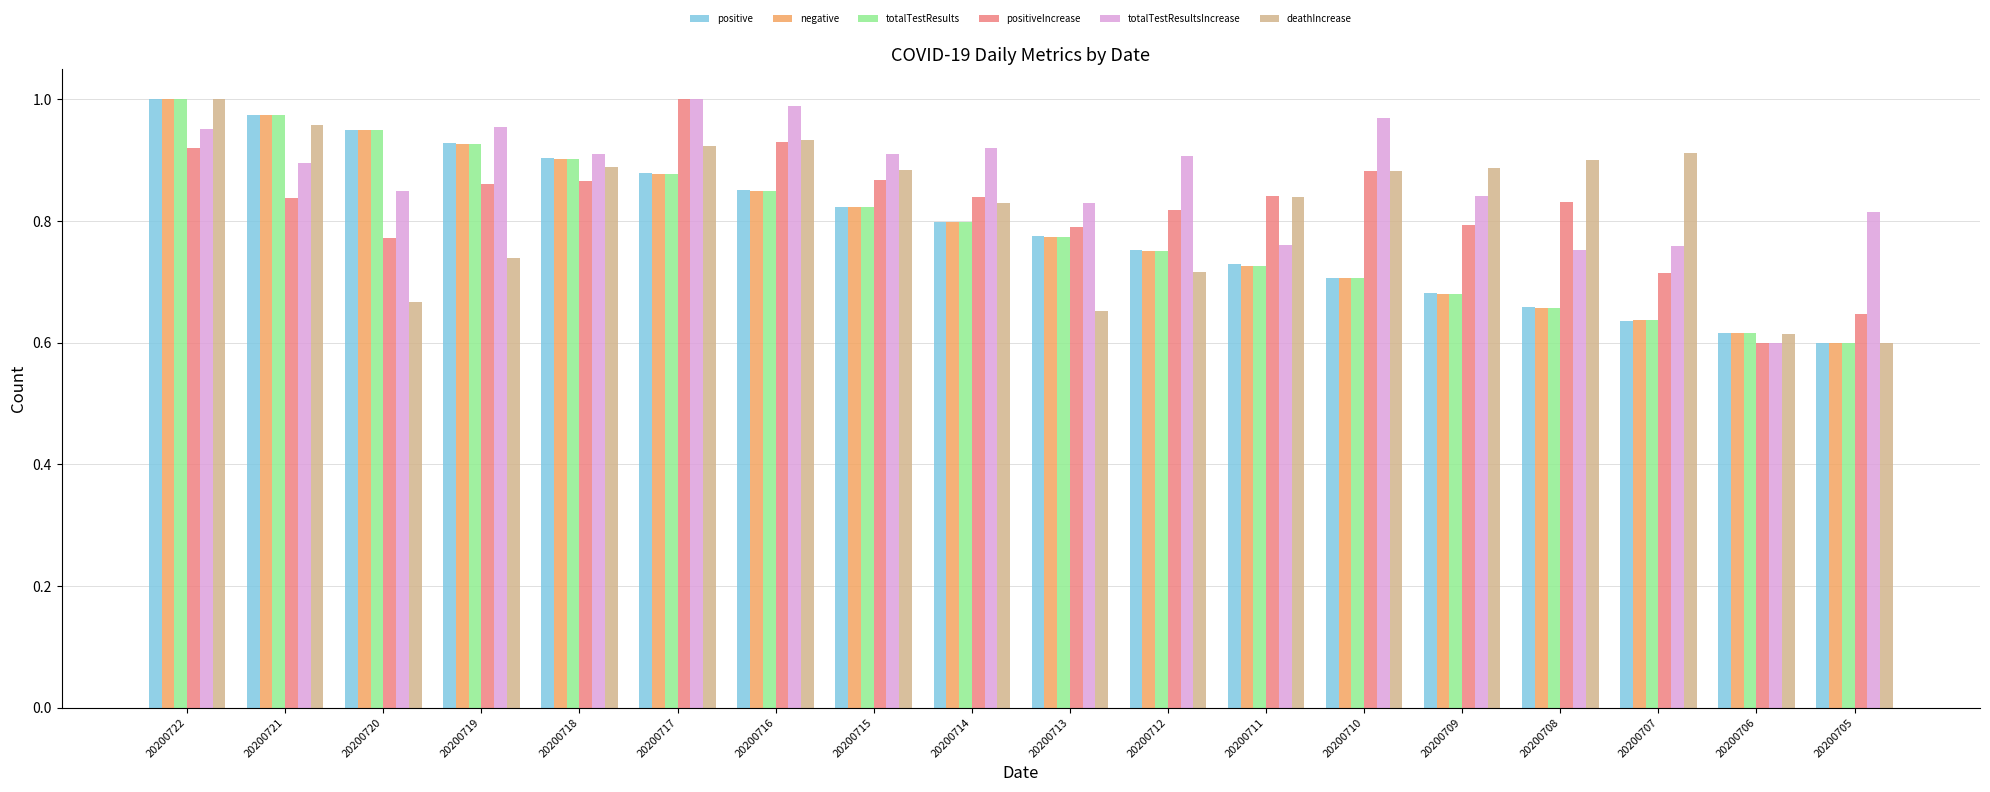

How many series are shown in this chart?

6